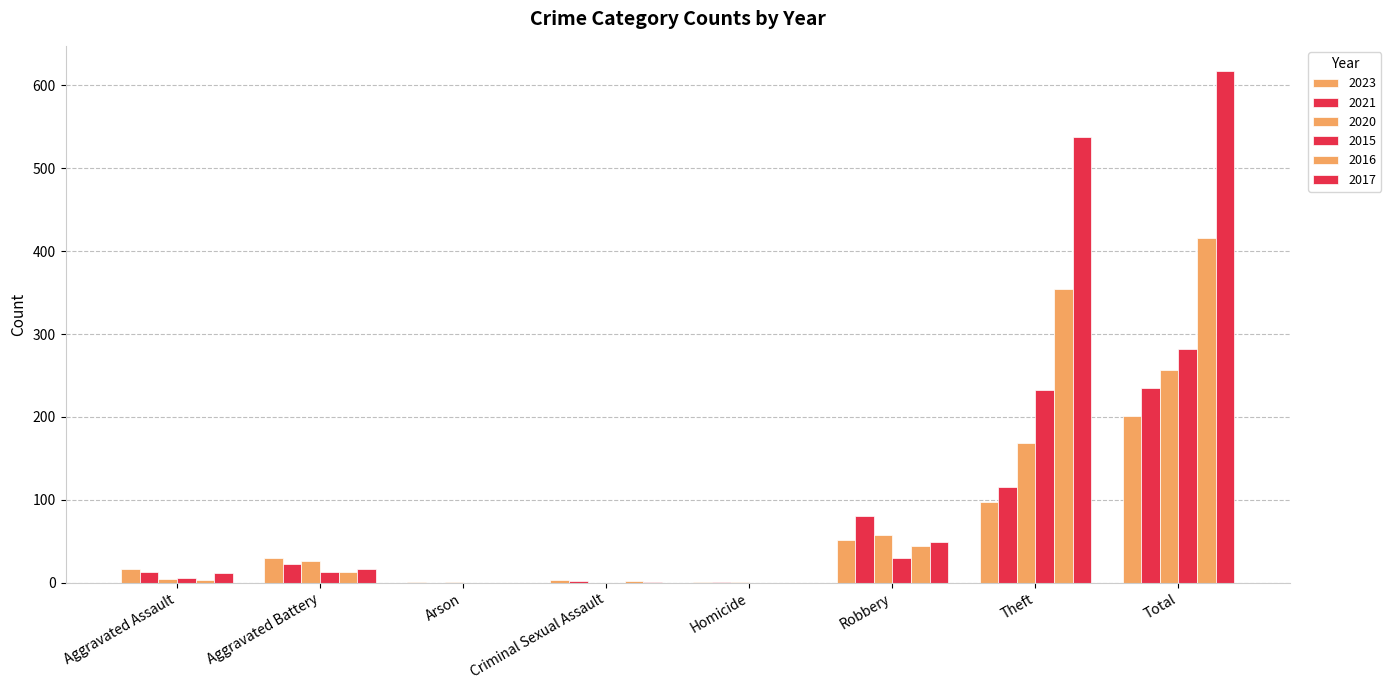

Reading left to right, list all the values displayed in this chart.

2023: Aggravated Assault=17	Aggravated Battery=30	Arson=1	Criminal Sexual Assault=3	Homicide=1	Robbery=51	Theft=98	Total=201
2021: Aggravated Assault=13	Aggravated Battery=23	Arson=0	Criminal Sexual Assault=2	Homicide=1	Robbery=80	Theft=116	Total=235
2020: Aggravated Assault=4	Aggravated Battery=26	Arson=1	Criminal Sexual Assault=0	Homicide=1	Robbery=57	Theft=168	Total=257
2015: Aggravated Assault=6	Aggravated Battery=13	Arson=0	Criminal Sexual Assault=0	Homicide=0	Robbery=30	Theft=233	Total=282
2016: Aggravated Assault=3	Aggravated Battery=13	Arson=0	Criminal Sexual Assault=2	Homicide=0	Robbery=44	Theft=354	Total=416
2017: Aggravated Assault=12	Aggravated Battery=17	Arson=0	Criminal Sexual Assault=1	Homicide=0	Robbery=49	Theft=538	Total=617